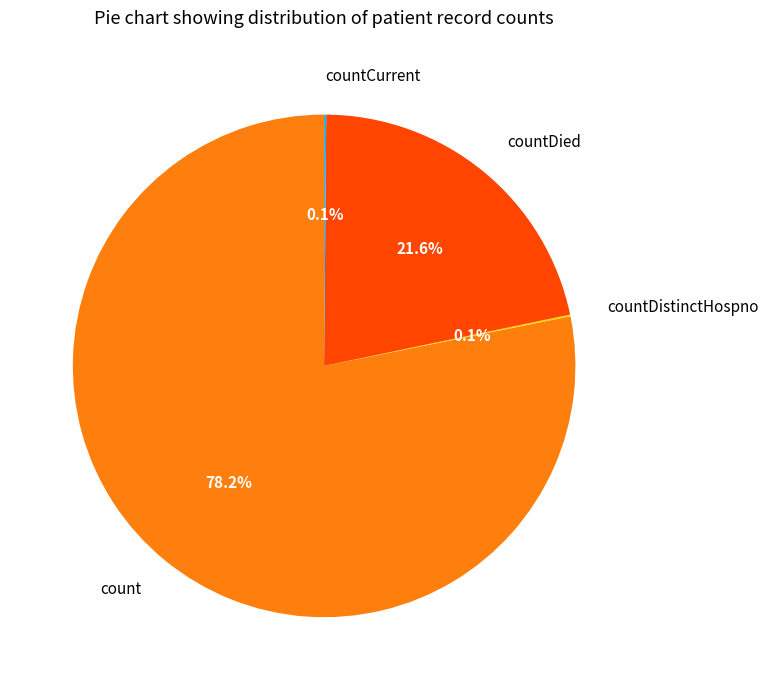

What is the largest slice in the pie chart?

count